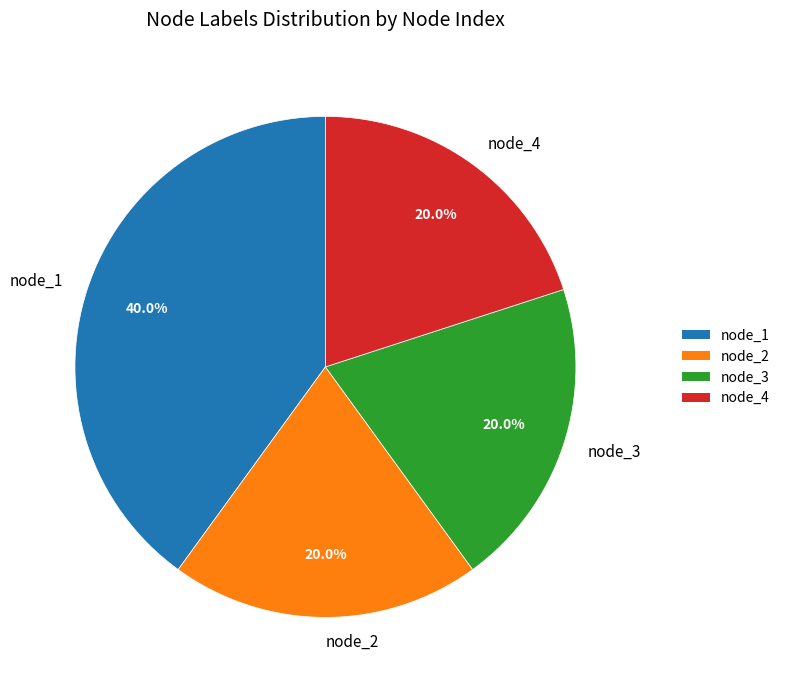

To the nearest percent, what percentage of the pie is node_4?

20%